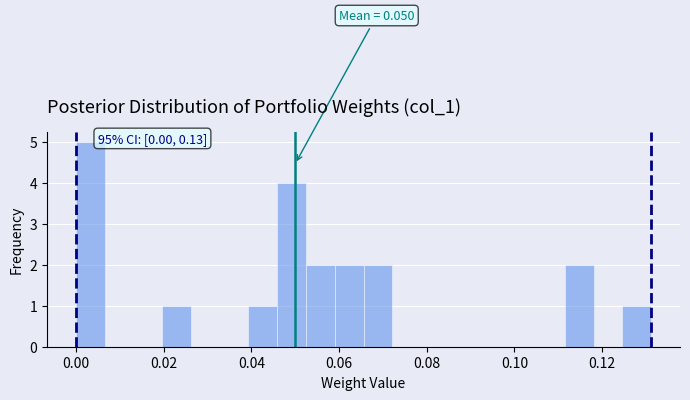

Around what value on the x-axis is the tallest bar? Give the approximate position of its centre, as read against the axis.

0.004